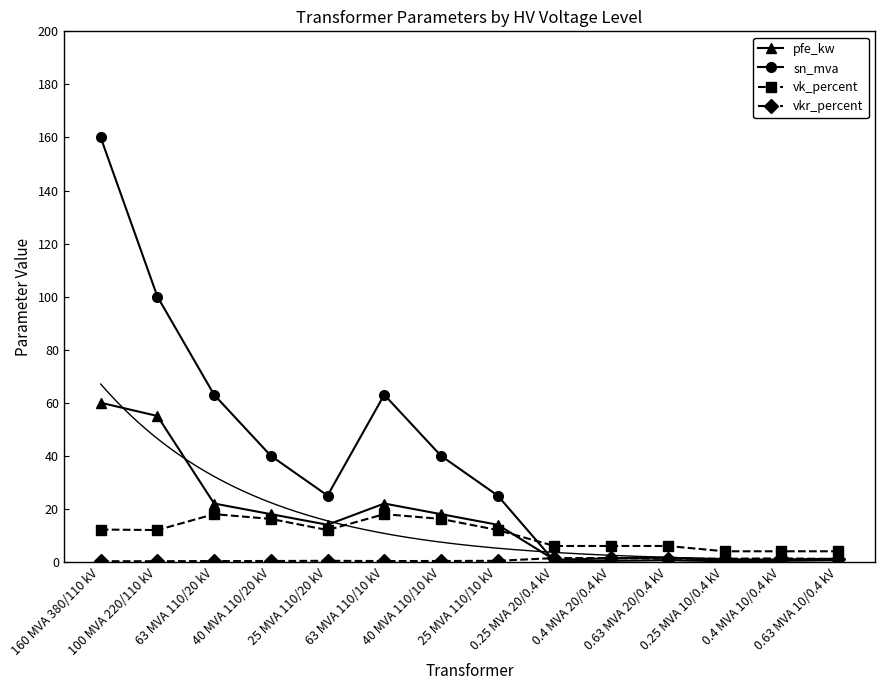

What is the greatest value displayed?

160.0